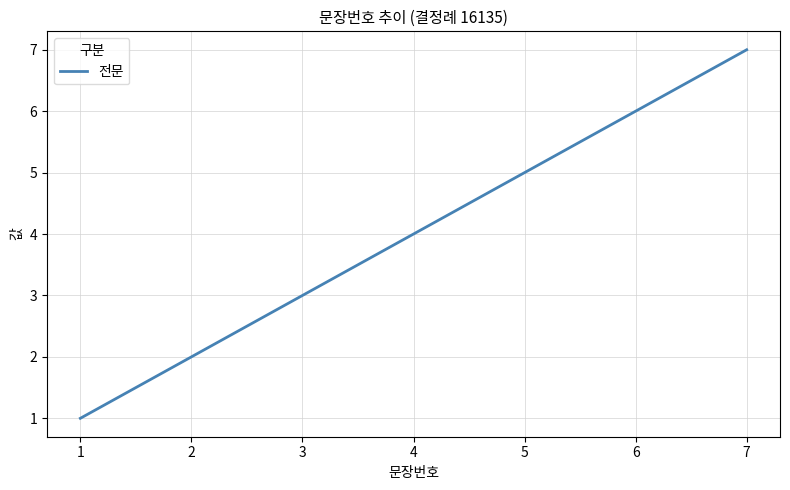

At which category does the chart reach its peak across all series?

7